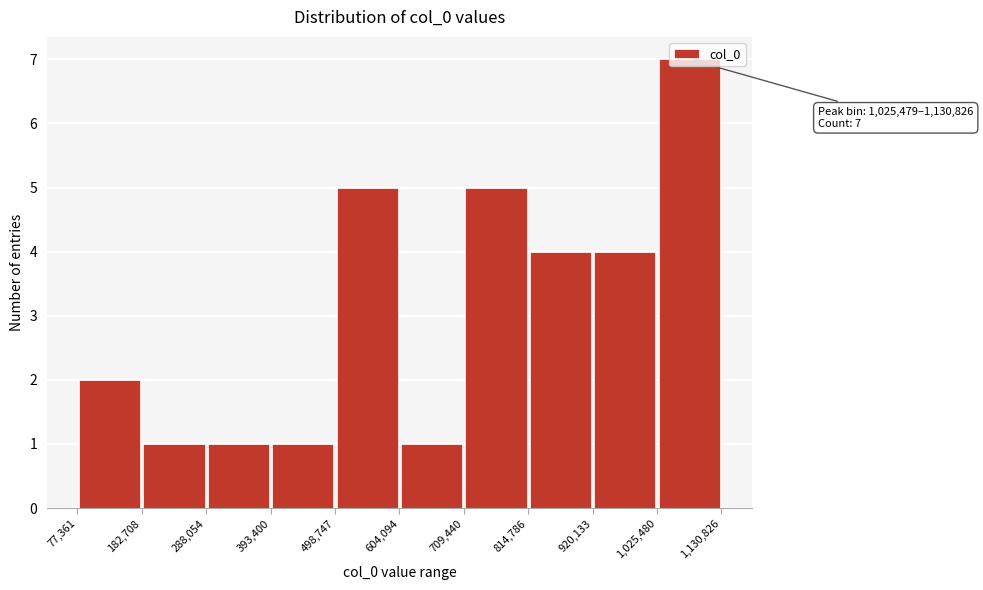

Over which range of the x-axis is the bar tallest?

1,025,480 to 1,130,826